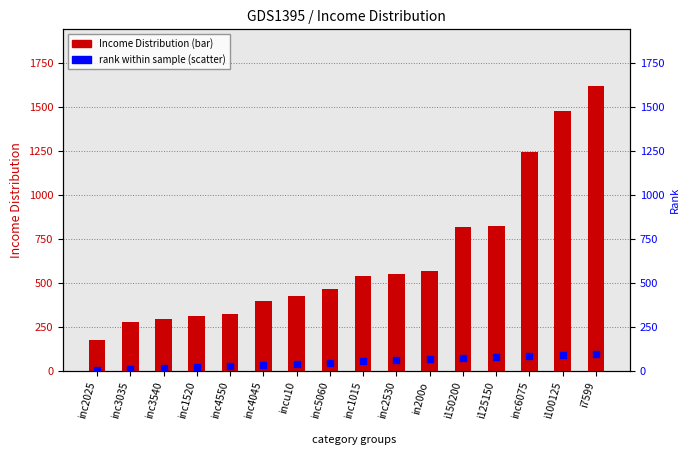

Which series has the largest total across all categories?

Income Distribution